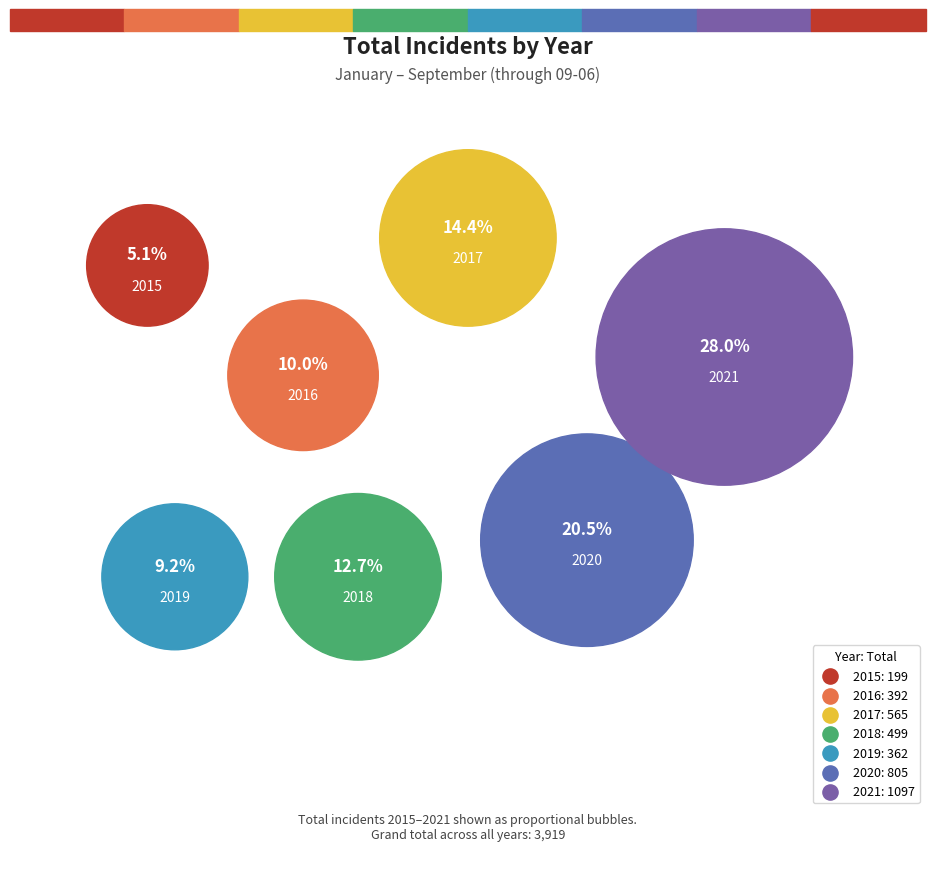

Which slice is the largest?

2021